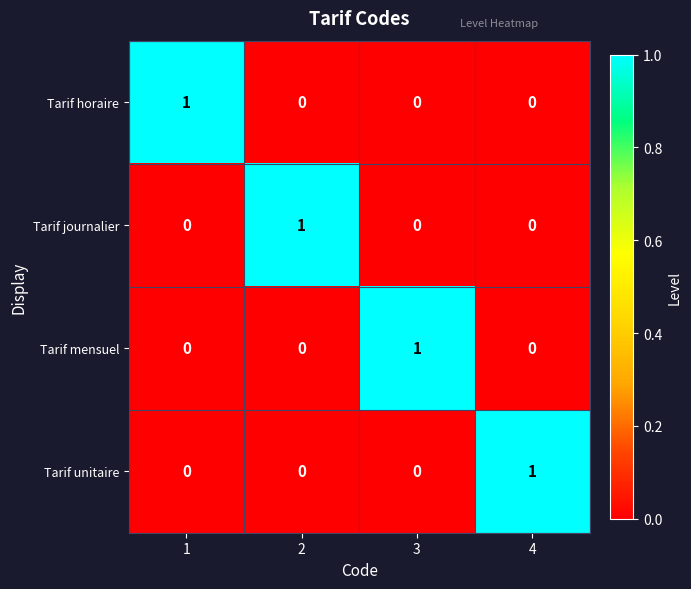

The value of Tarif journalier at 2 is 1. True or false?

True